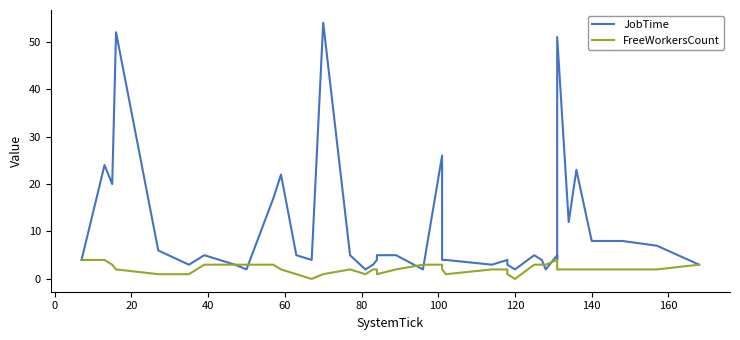

Which series has the widest spread of values?

JobTime